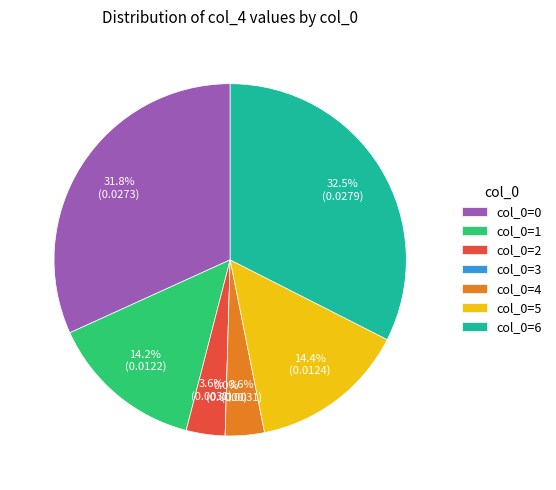

True or false: 2 accounts for 4% of the total.

True